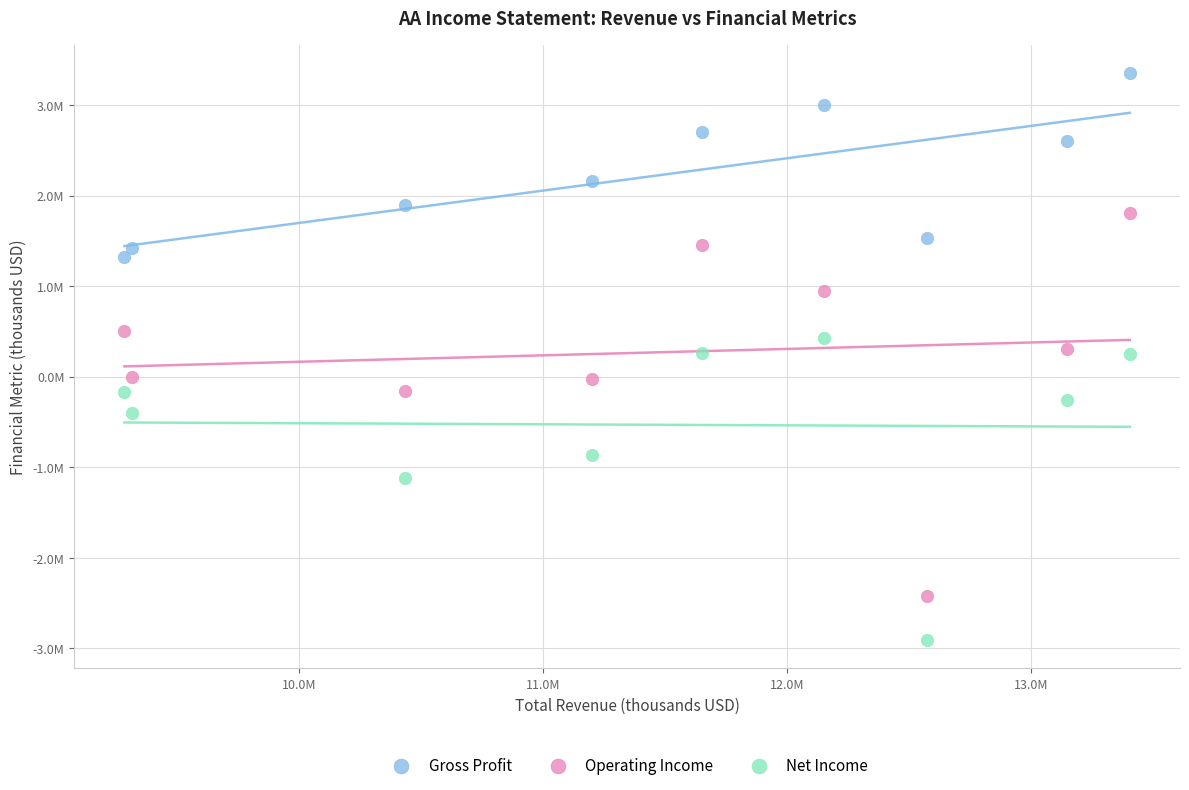

Which series contains the lowest Y value?

Net Income